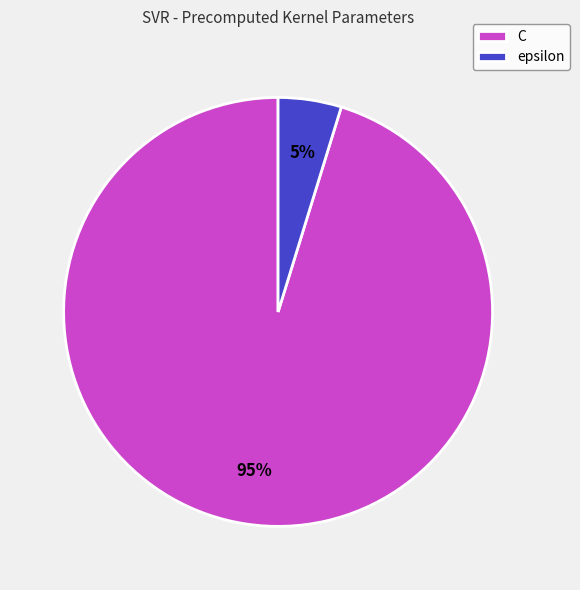

The C slice represents 95% of the pie. True or false?

True